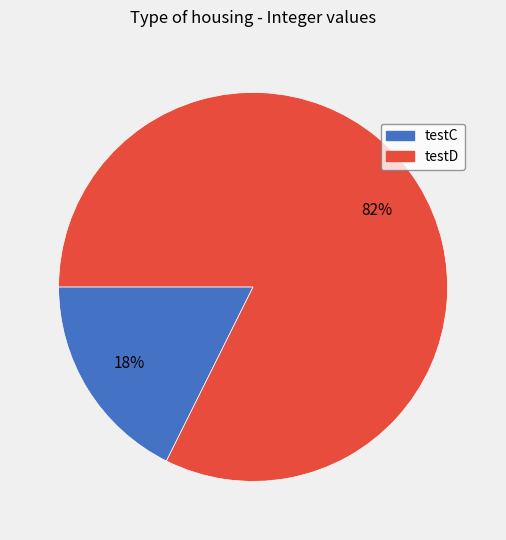

Which category has the smallest portion of the pie?

testC